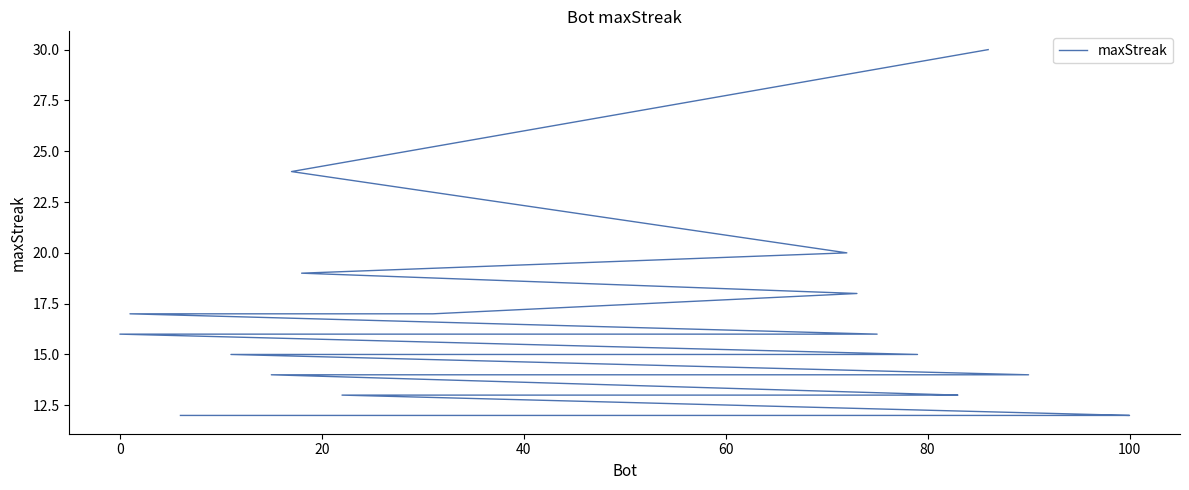

What is the difference between the maximum and second lowest values?

18